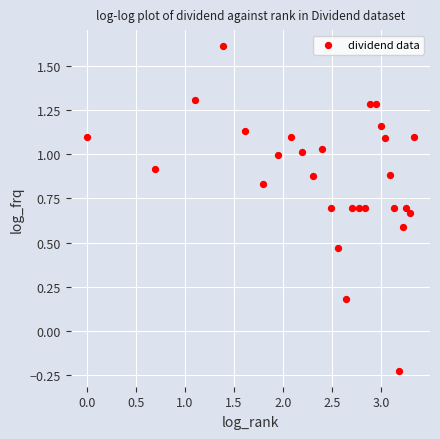

What is the range of Y values (max minus min)?

1.8